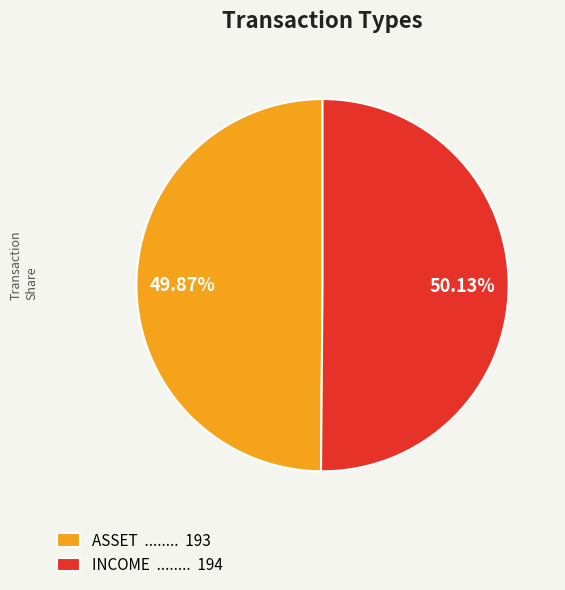

Is there any slice that represents more than half of the pie?

Yes